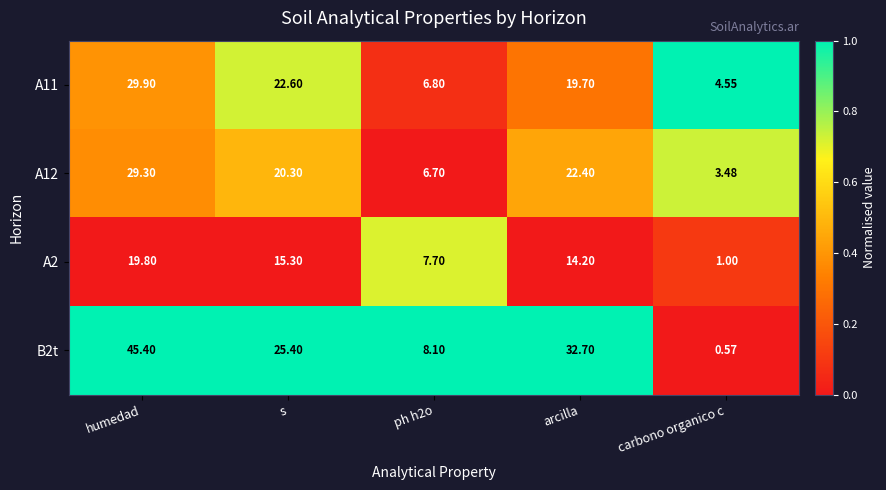

At which label does A2 reach its peak?

humedad